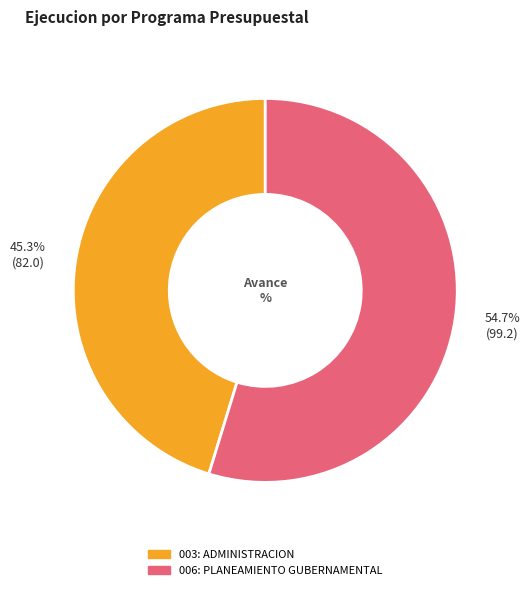

Count the number of slices in the pie.

2